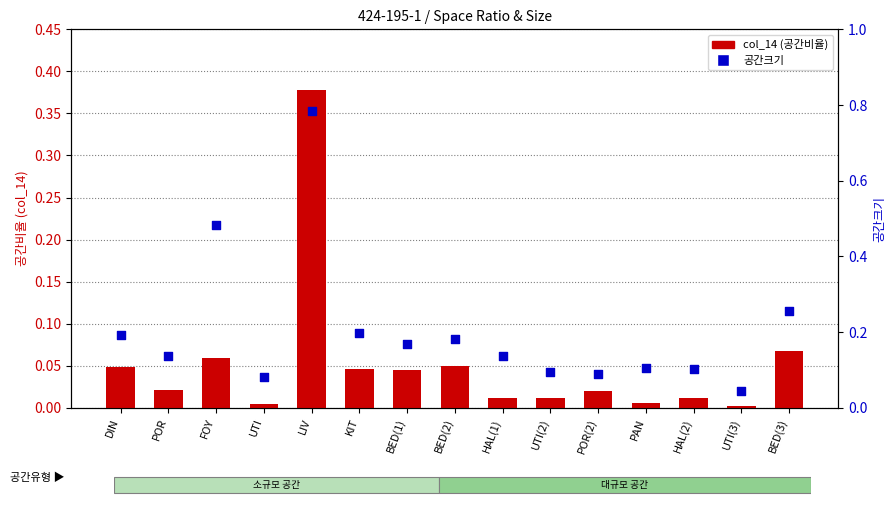

Which series has the largest total across all categories?

공간크기